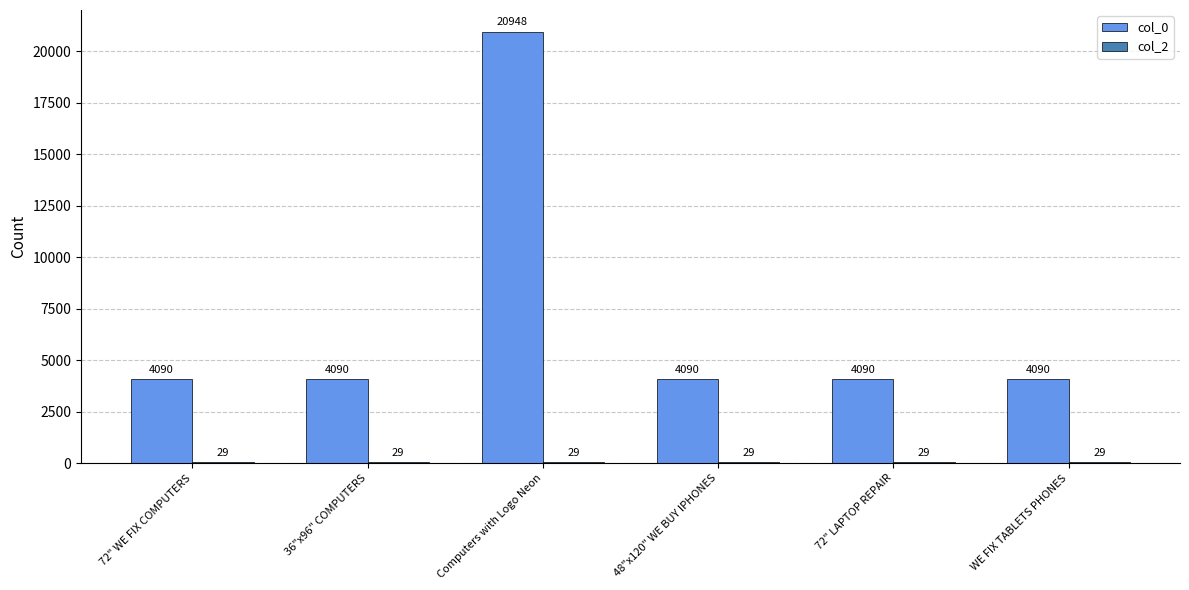

At which category does the chart reach its peak across all series?

Computers with Logo Neon